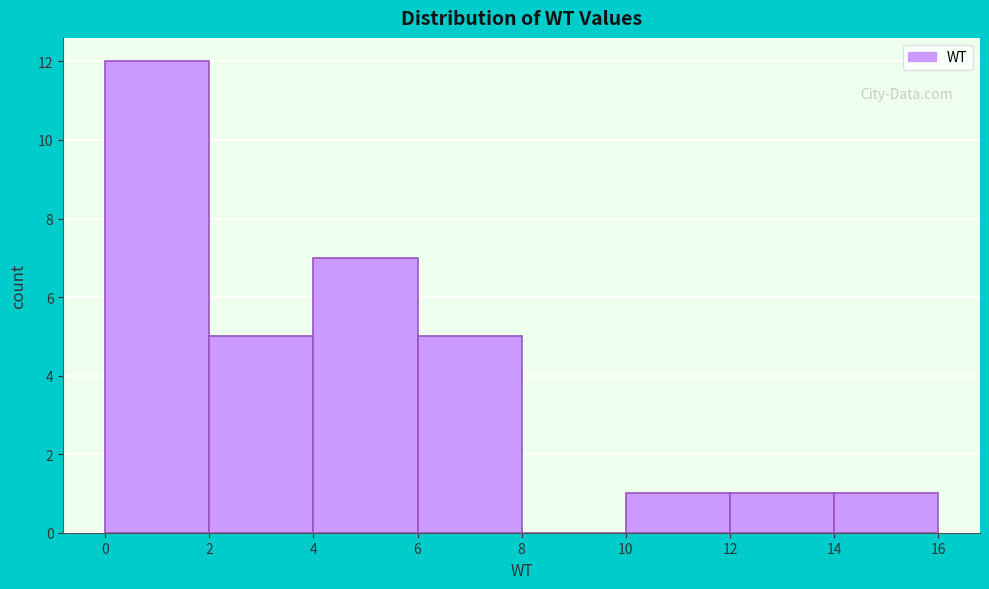

How tall is the bar that spans 6 to 8 on the x-axis? The values are not printed on the chart, so give them approximately, as read against the axis.

5